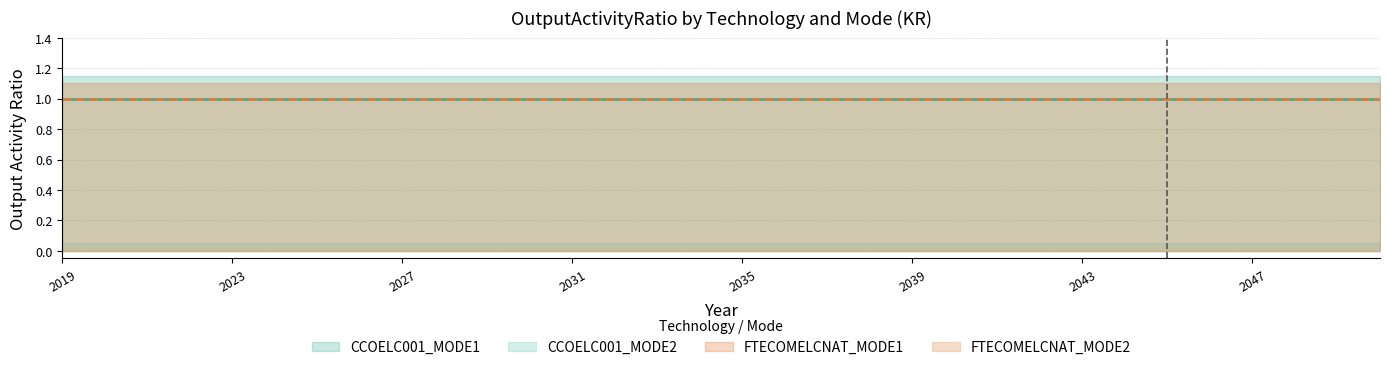

Is the value of FTECOMELCNAT_MODE2 at 2027 greater than the value of FTECOMELCNAT_MODE1 at 2022?

No